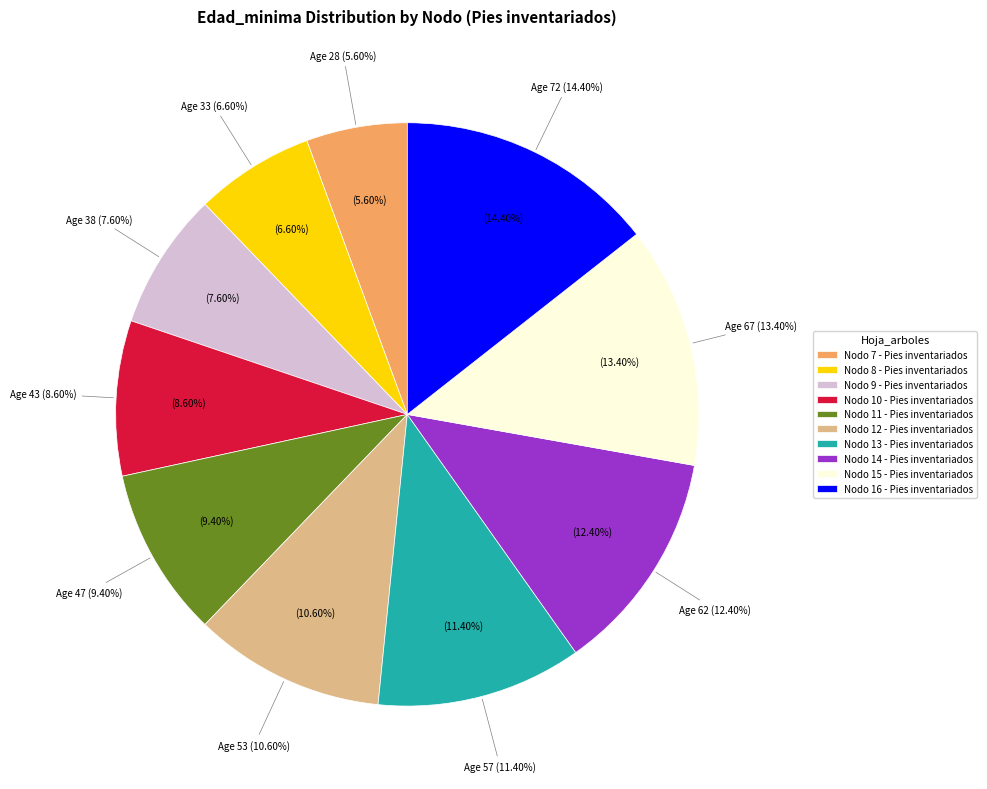

Is it true that Nodo 15 - Pies inventariados is 22% of the pie?

False